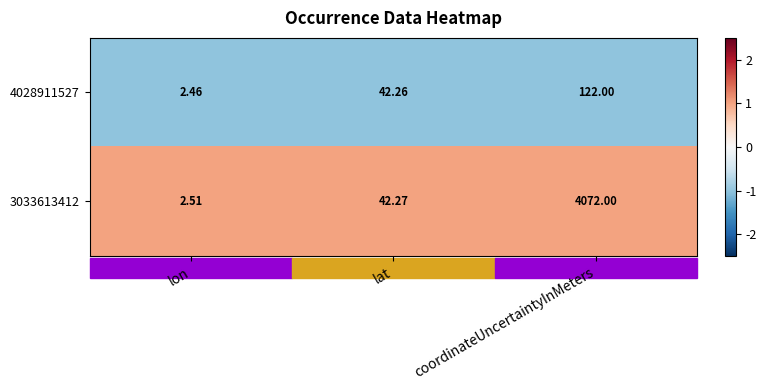

Rank the categories by 3033613412 value from lowest to highest.

lon, lat, coordinateUncertaintyInMeters